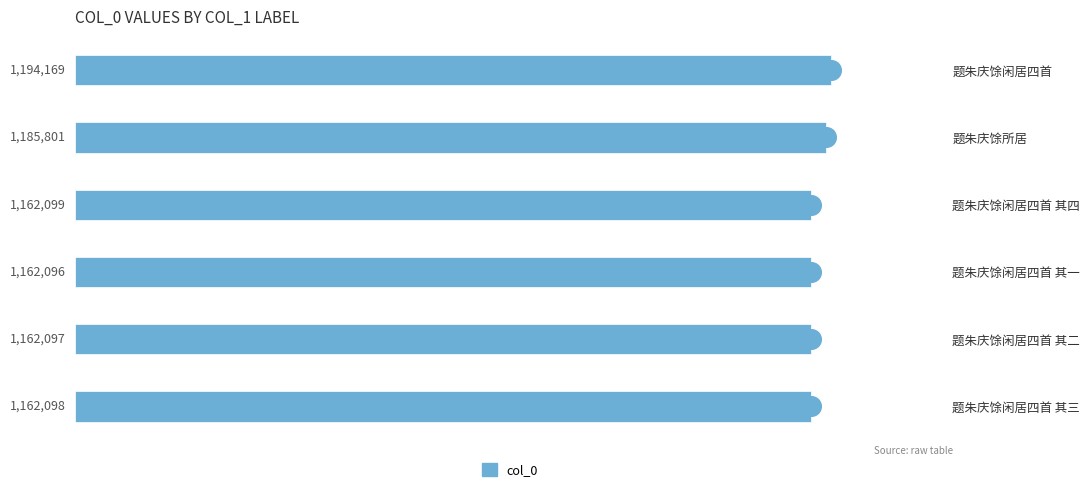

What is the change in value from 题朱庆馀闲居四首 其二 to 题朱庆馀闲居四首?

+32072